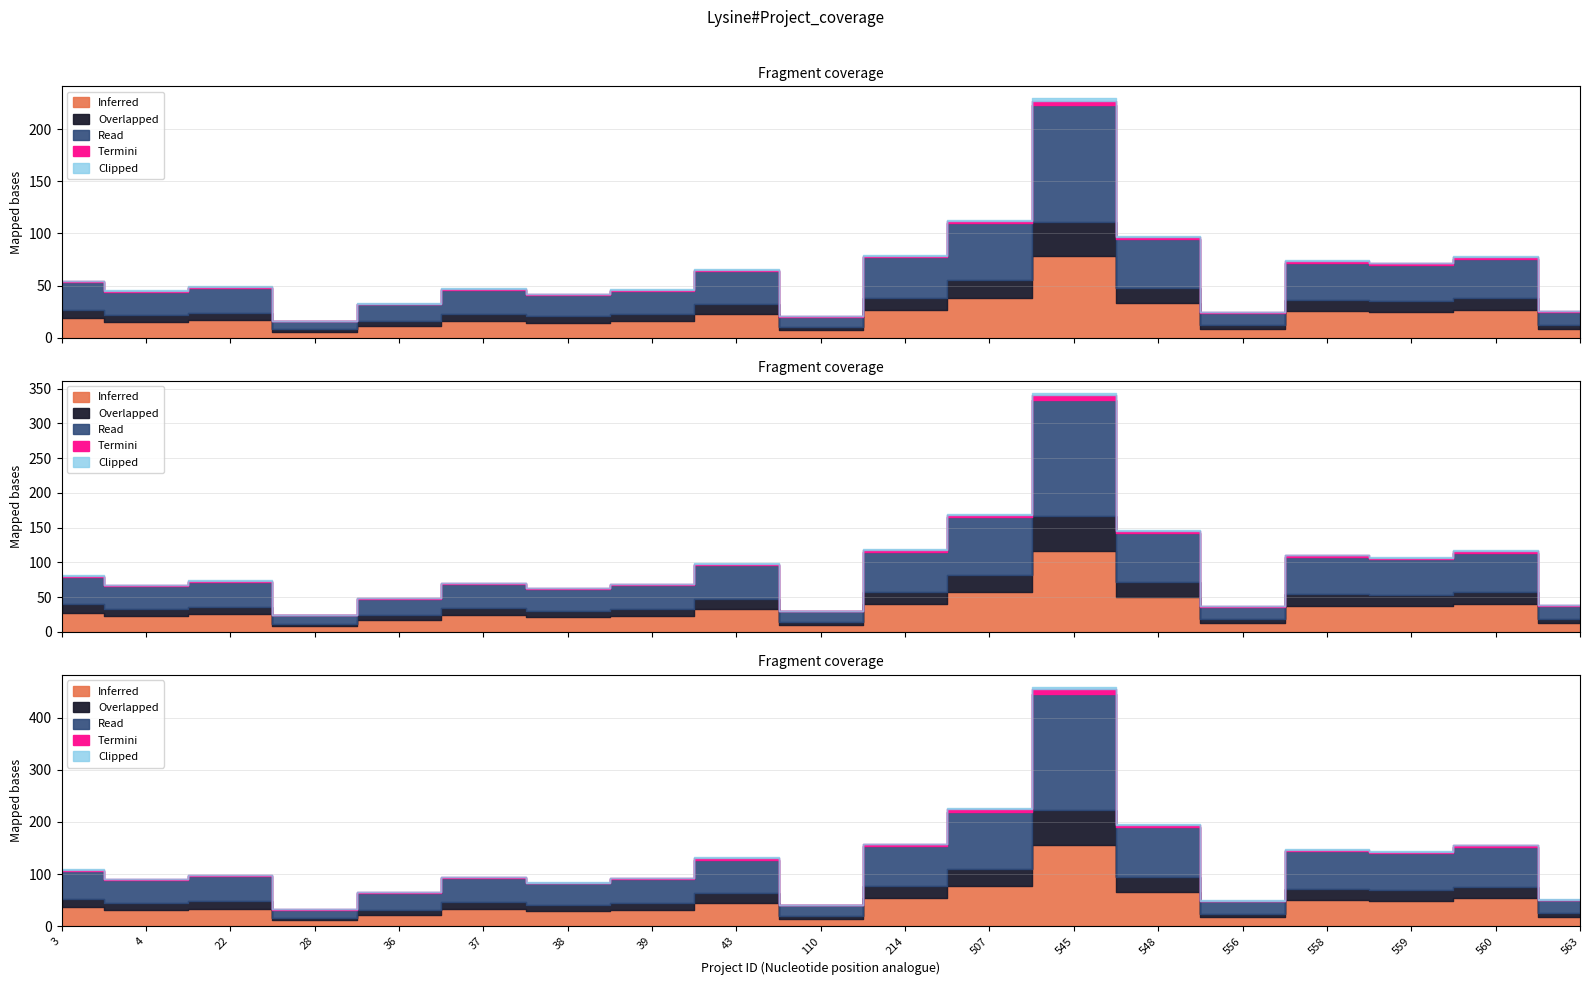

At which label does External_project reach its minimum?

28